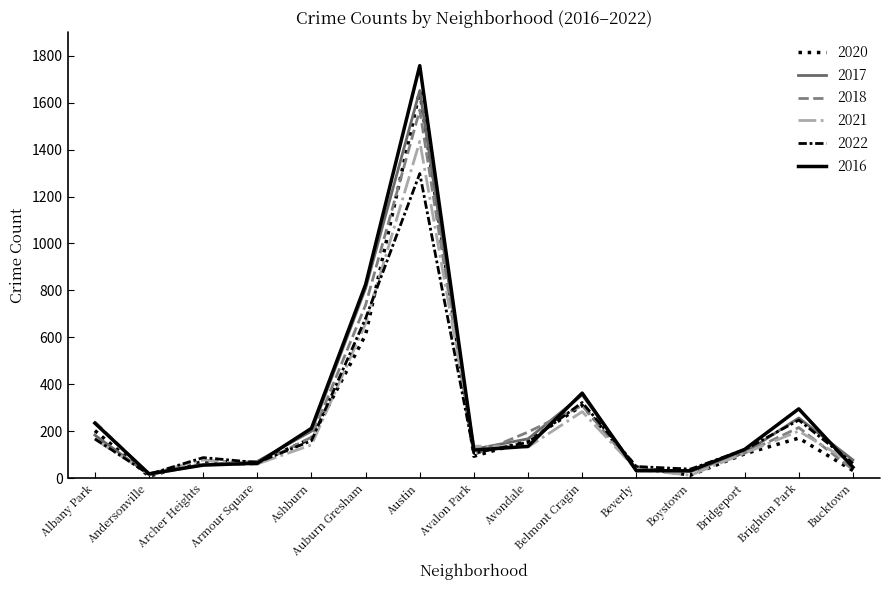

What is the average value of the 2020 series?

247